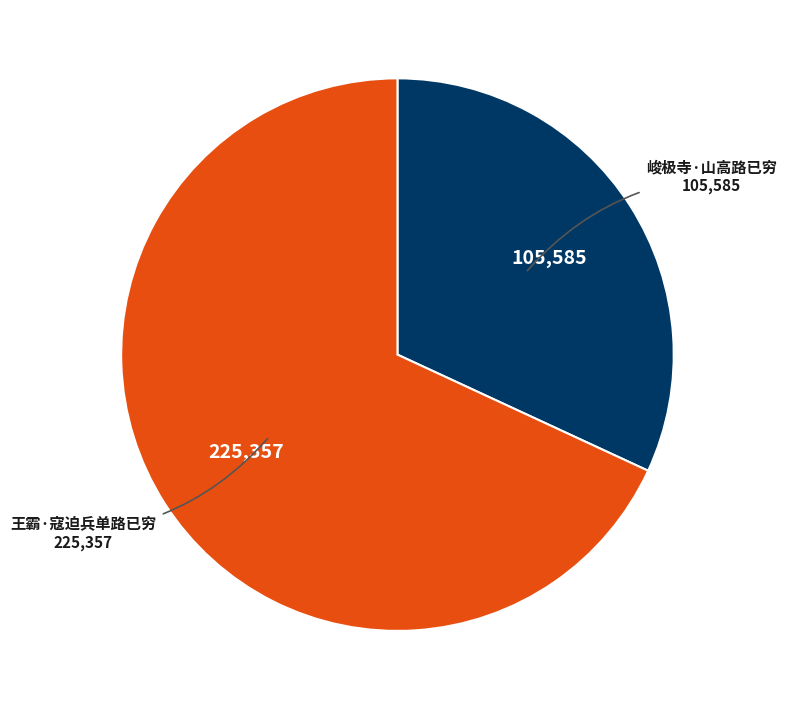

Is it true that 王霸·寇迫兵单路已穷 is 68% of the pie?

True